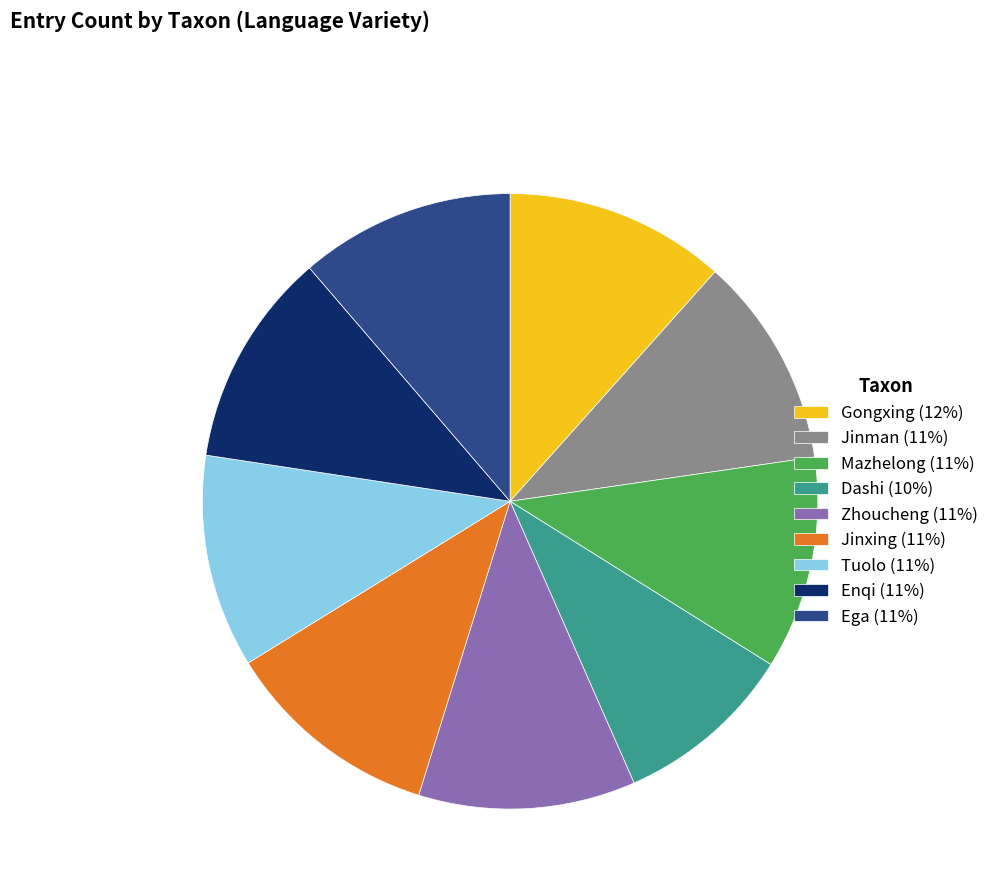

Which has a higher value, Dashi (10%) or Gongxing (12%)?

Gongxing (12%)